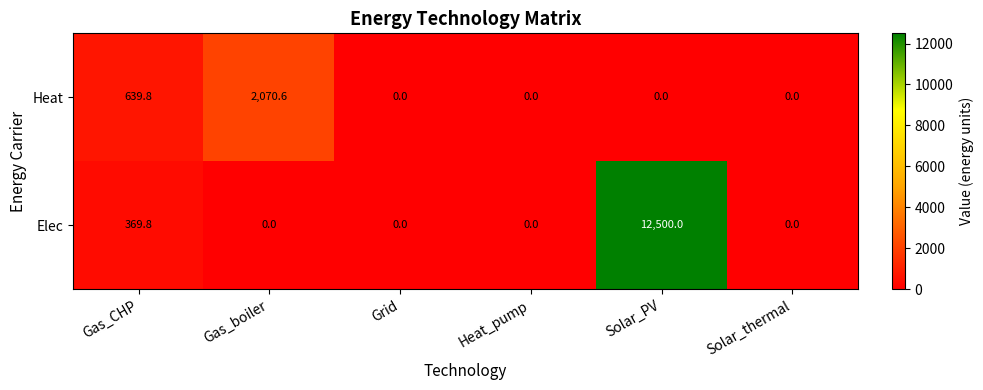

Rank the series by their average value, from lowest to highest.

Heat, Elec